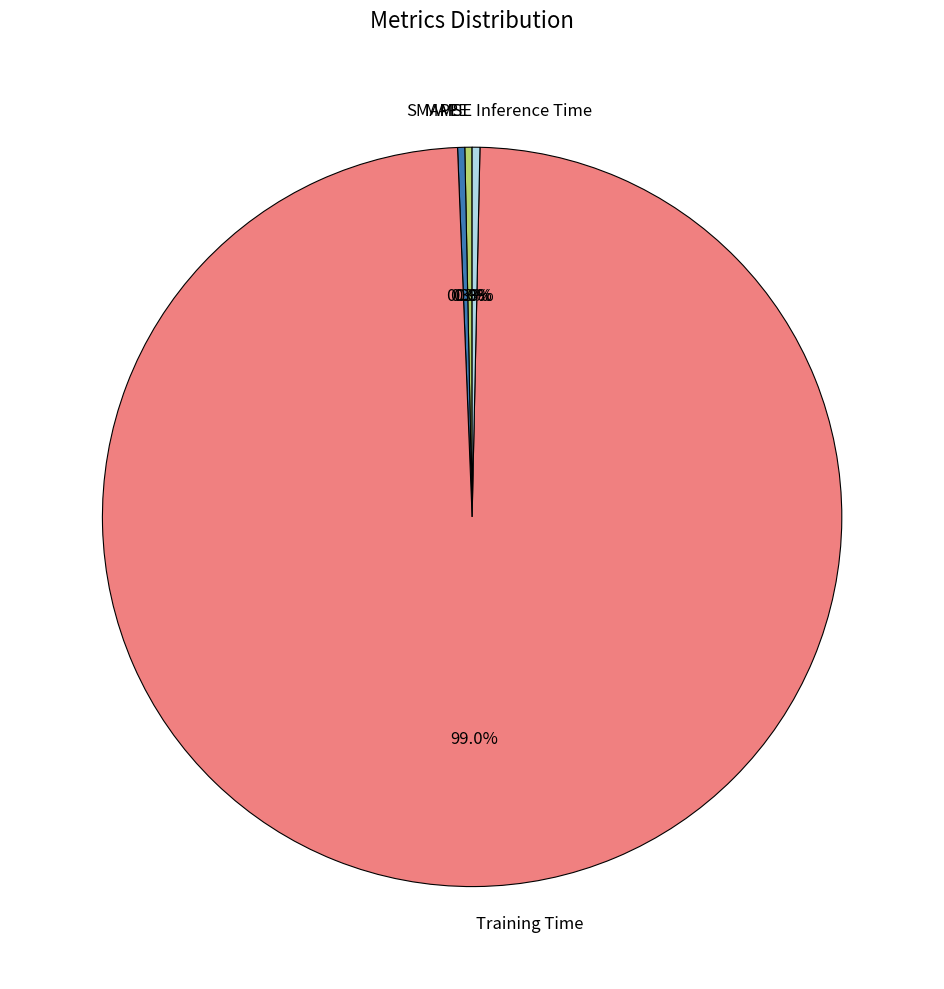

To the nearest percent, what is the difference between the largest and smallest slice percentages?

99%